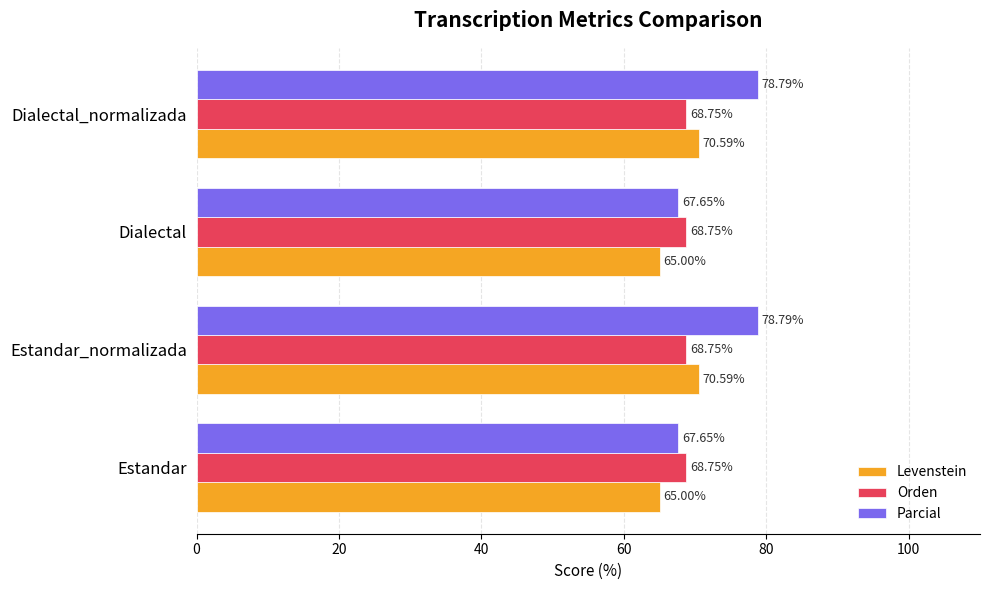

How many data points in Levenstein are less than 70?

2